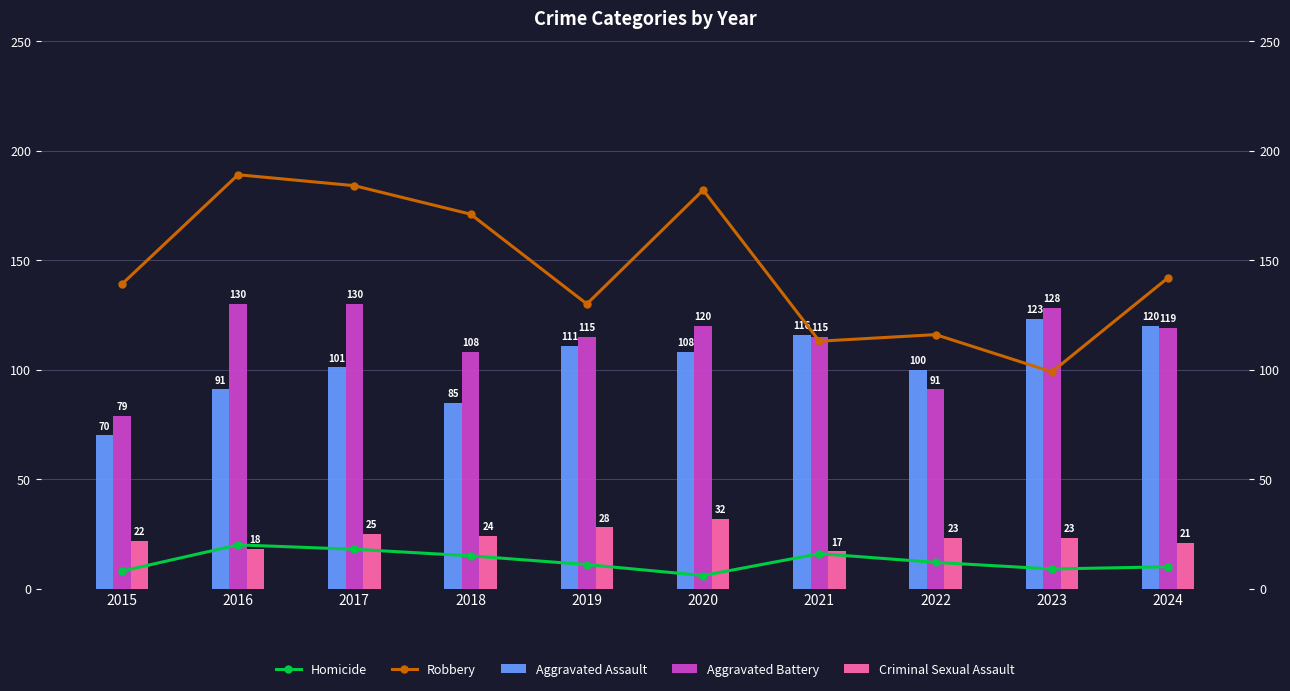

What is the total value across all series at 2023?

382